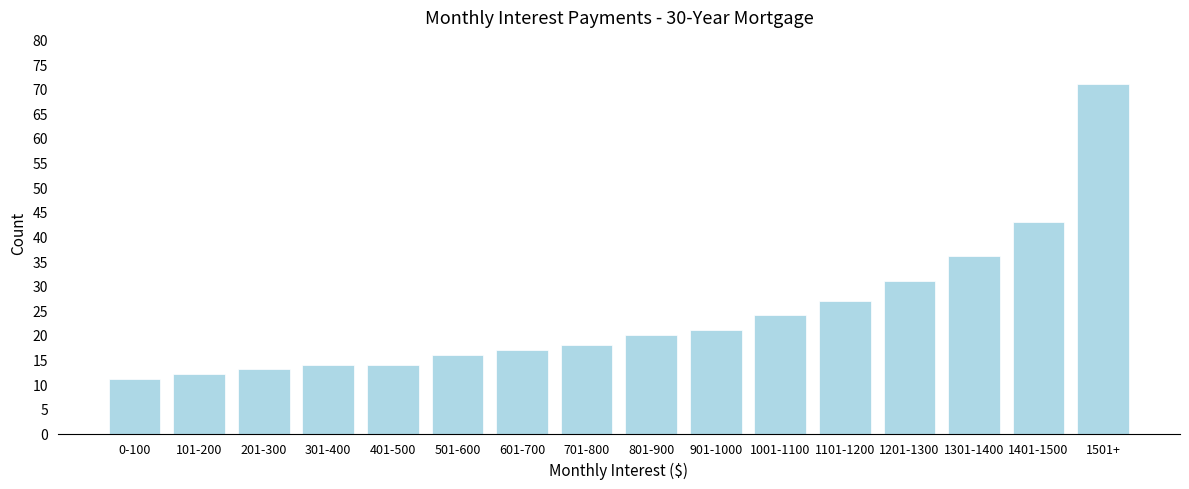

Reading right to left, extract all data points from this chart.

71	43	36	31	27	24	21	20	18	17	16	14	14	13	12	11